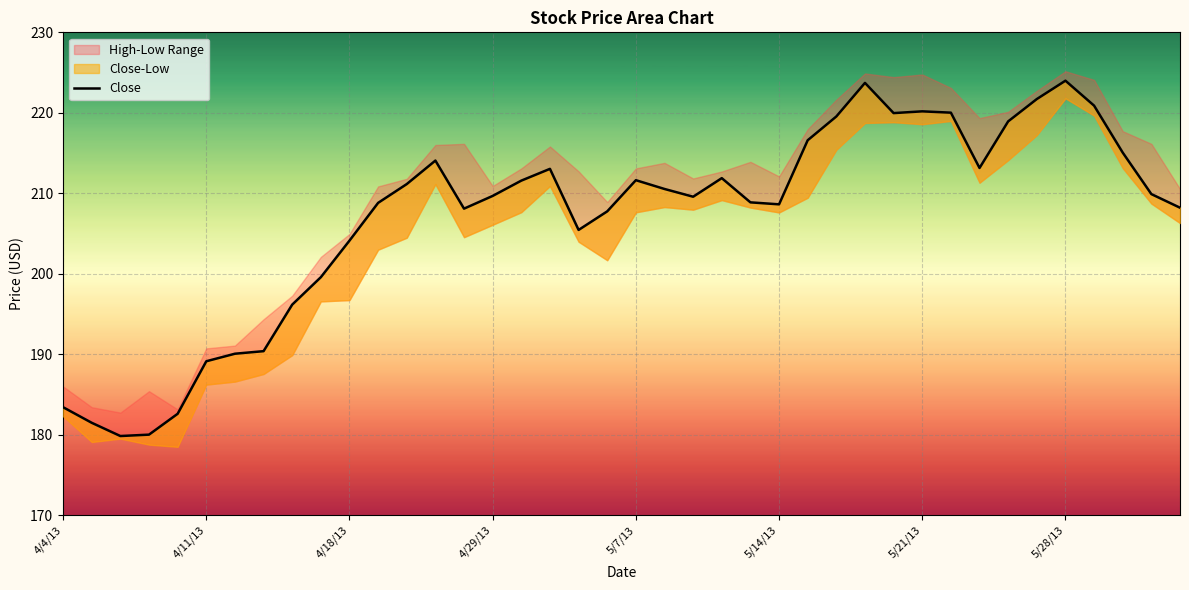

Reading right to left, what are all the values shown in this chart?

208.2	209.9	215.1	220.9	224.0	221.7	218.9	213.1	220.0	220.2	220.0	223.7	219.5	216.6	208.6	208.9	211.9	209.6	210.5	211.6	207.8	205.4	213.0	211.6	209.7	208.1	214.1	211.1	208.8	204.1	199.6	196.2	190.4	190.1	189.1	182.6	180.0	179.8	181.5	183.4